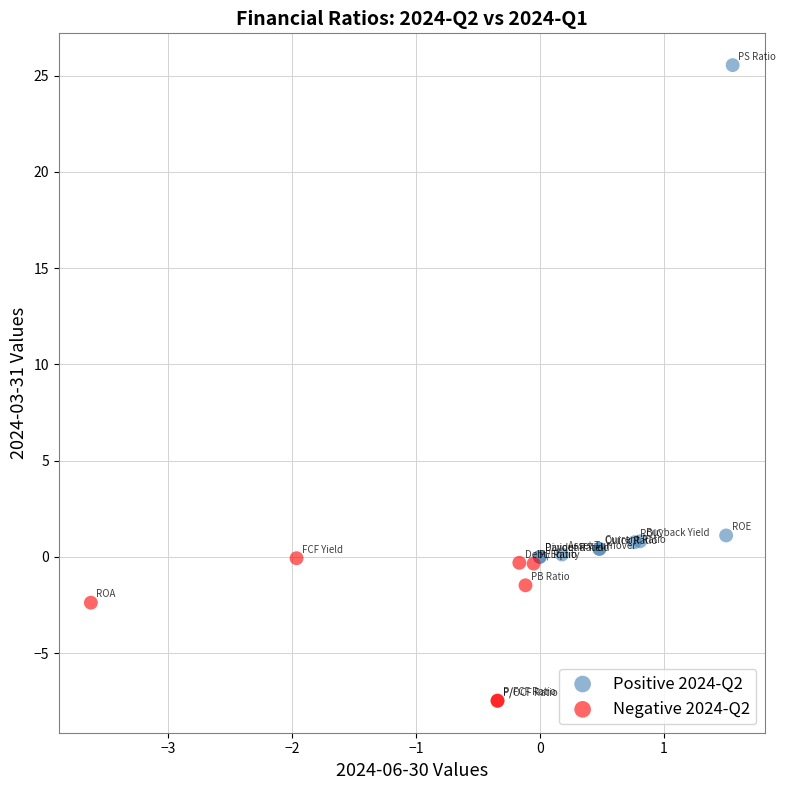

Which series reaches the maximum Y coordinate?

Positive 2024-Q2